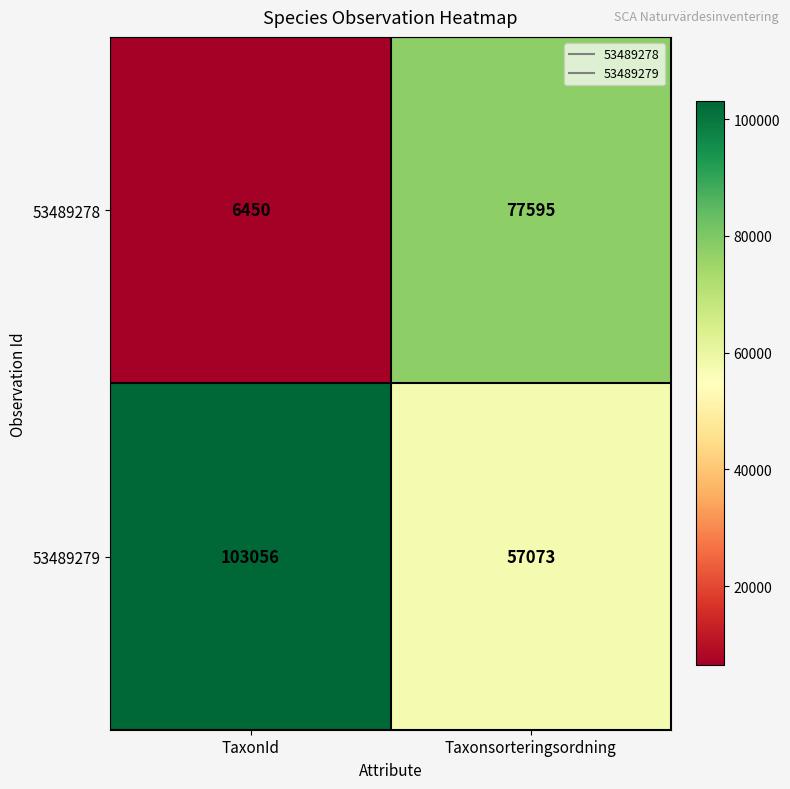

Reading left to right, transcribe all the data shown in this chart.

53489278: TaxonId=6450	Taxonsorteringsordning=77595
53489279: TaxonId=103056	Taxonsorteringsordning=57073